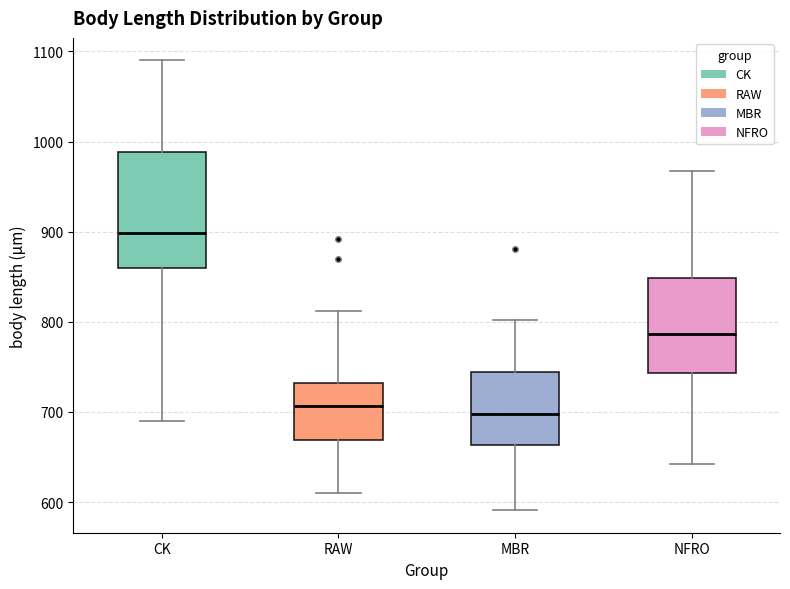

Comparing the boxes themselves (not the whiskers), which one is the tallest?

CK